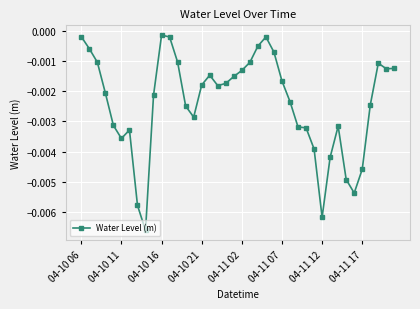

What is the sum of all values?

-0.1